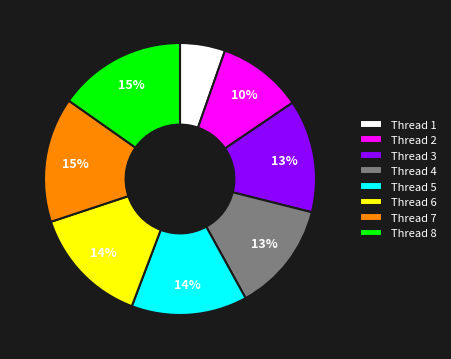

Is there any slice that represents more than half of the pie?

No